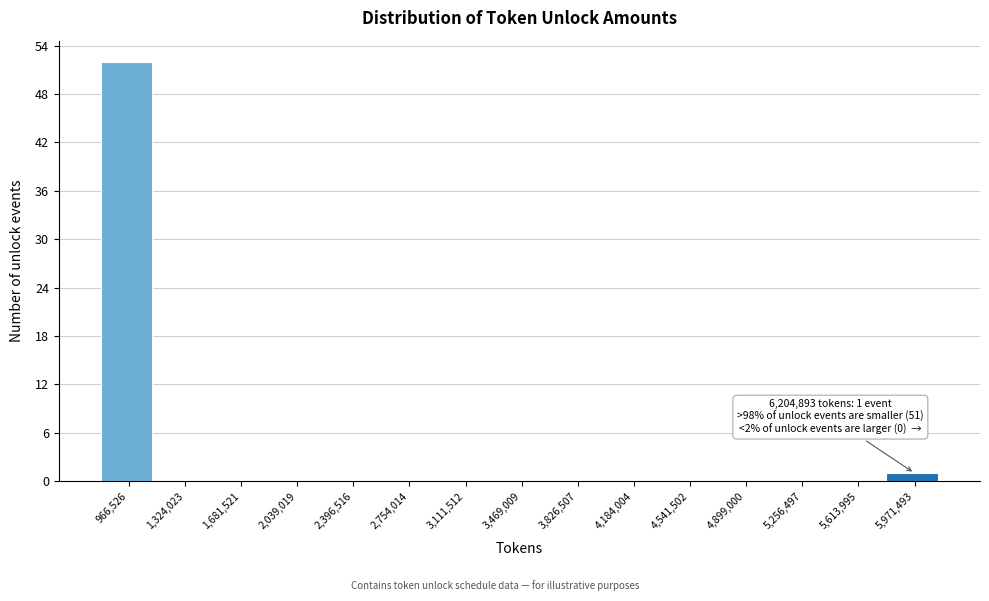

What is the change in value from 966,526 to 3,826,507?

-52